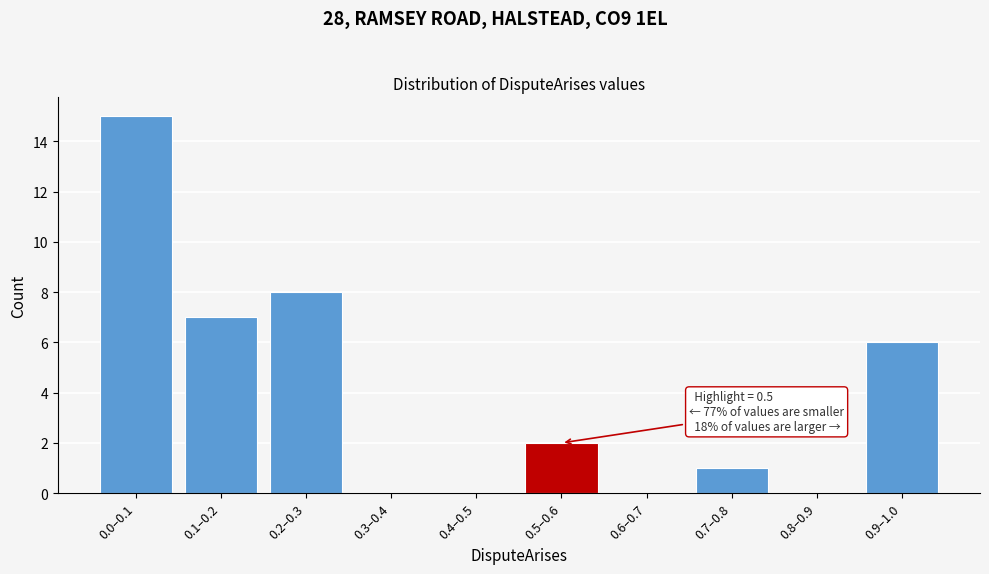

Reading left to right, extract all data points from this chart.

0.0–0.1=15	0.1–0.2=7	0.2–0.3=8	0.3–0.4=0	0.4–0.5=0	0.5–0.6=2	0.6–0.7=0	0.7–0.8=1	0.8–0.9=0	0.9–1.0=6